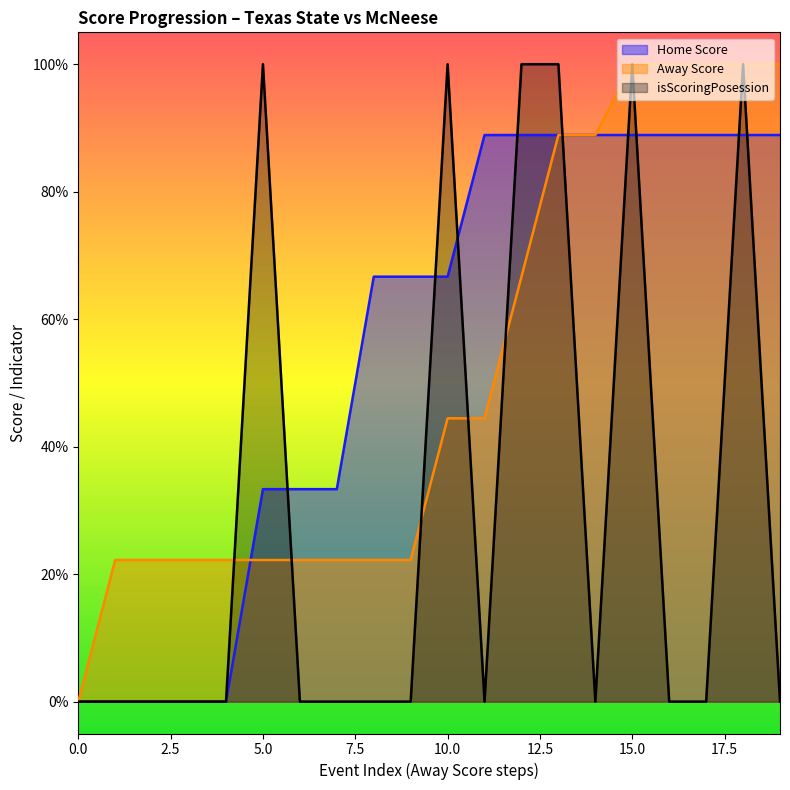

What is the difference between the highest and lowest values at 12?

0.3